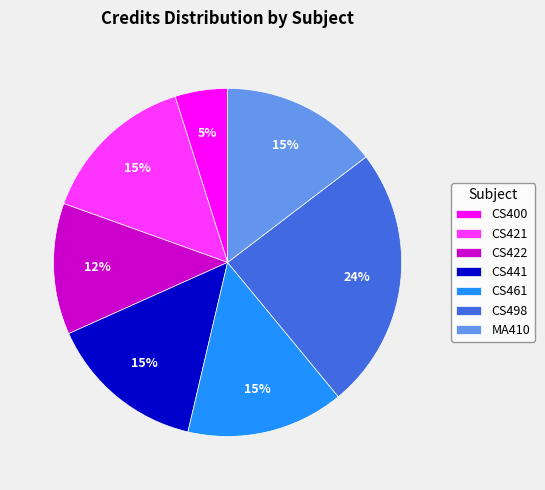

Between CS400 and CS461, which is larger?

CS461